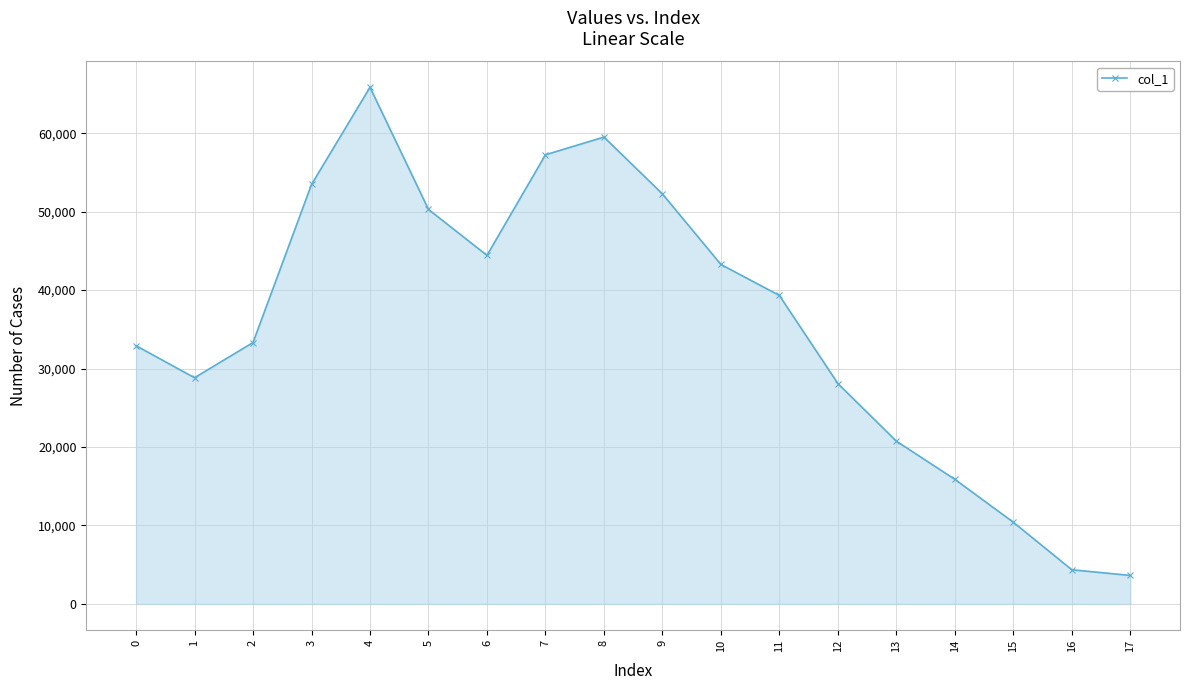

How many lines are shown in the chart?

1